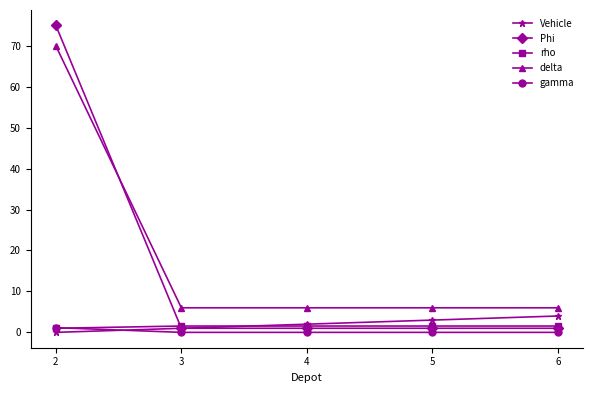

At which category is the sum across all series the highest?

2